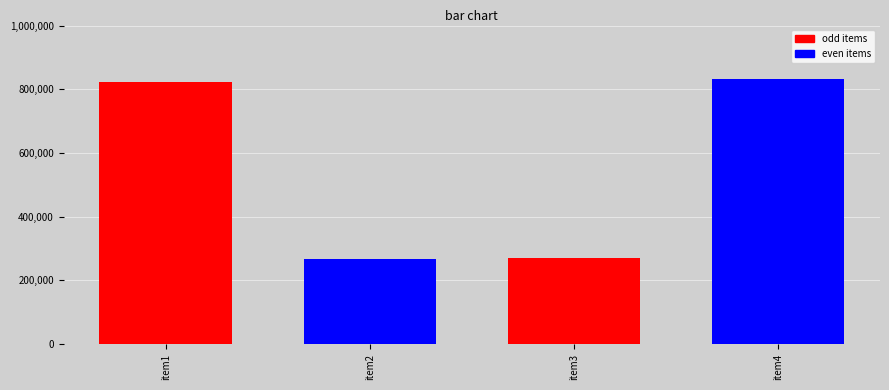

What is the difference between the maximum and minimum values?

565223